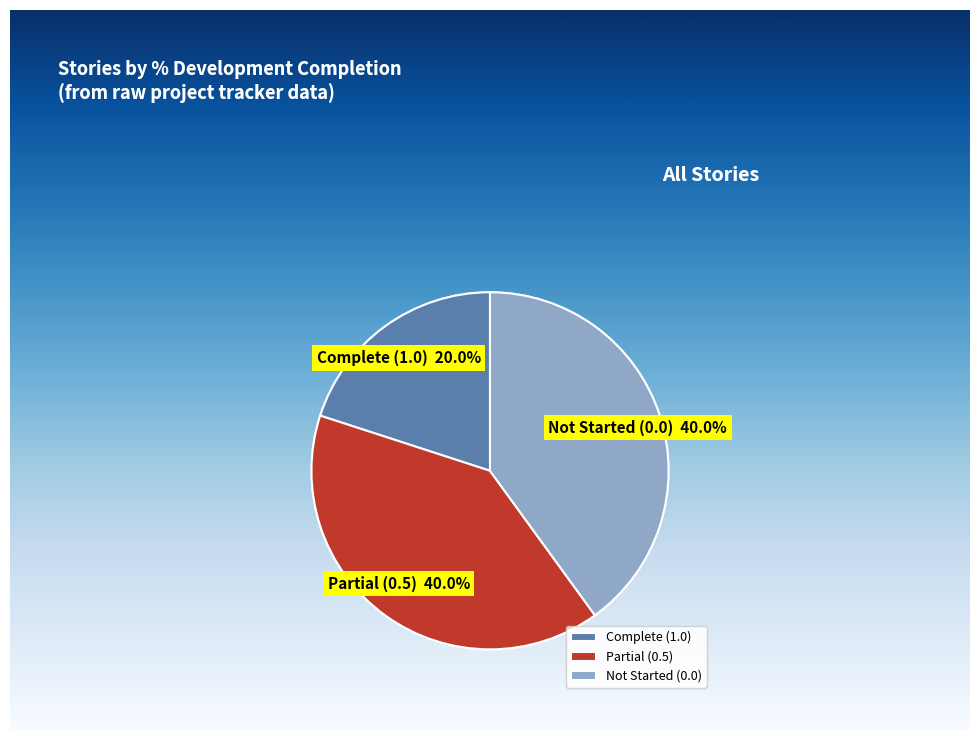

Does Partial (0.5) account for over 50% of the chart?

No